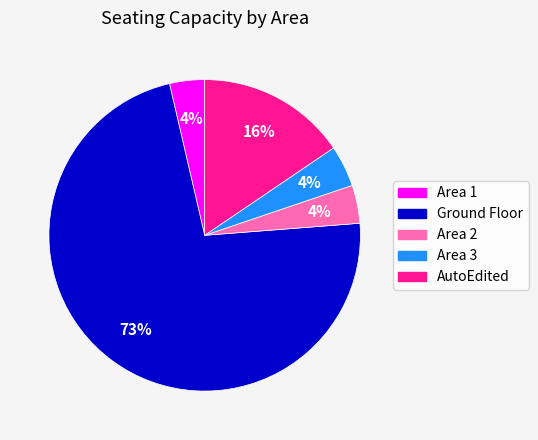

Does any single category account for the majority?

Yes